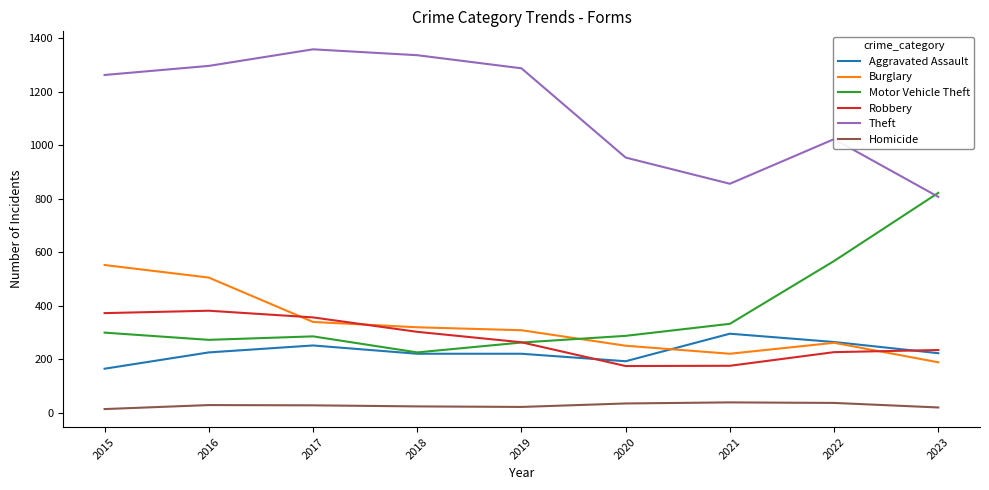

Read the Aggravated Assault value at 2020.

192